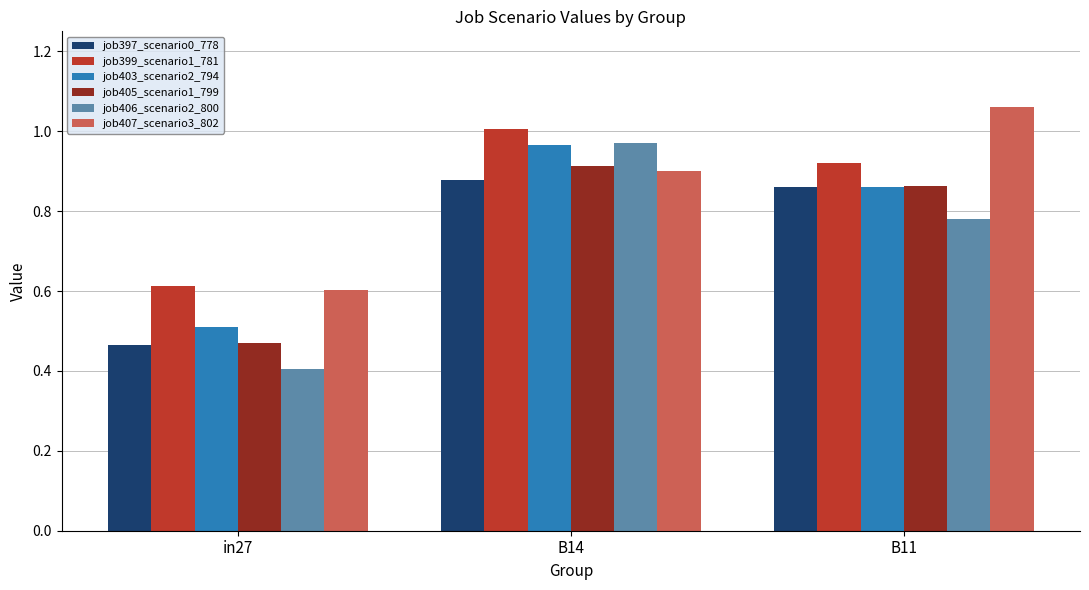

What position from the left is in27?

1